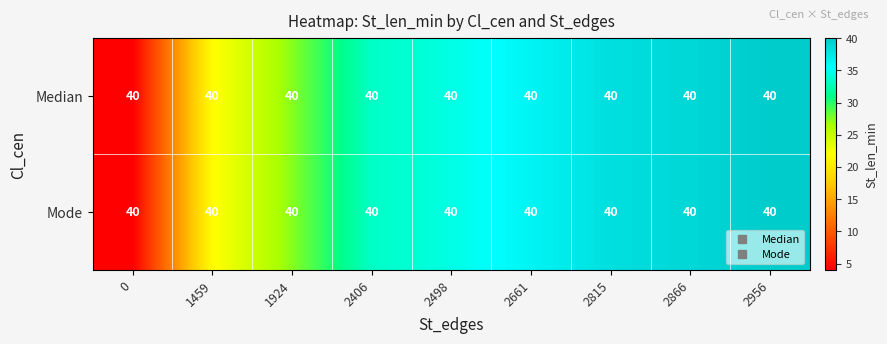

Is it true that Mode equals 1.8 at 0?

False